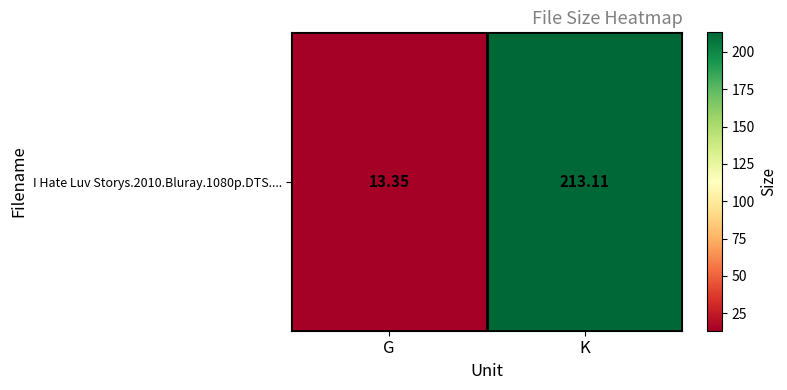

True or false: the data shows 280.3 at K.

False